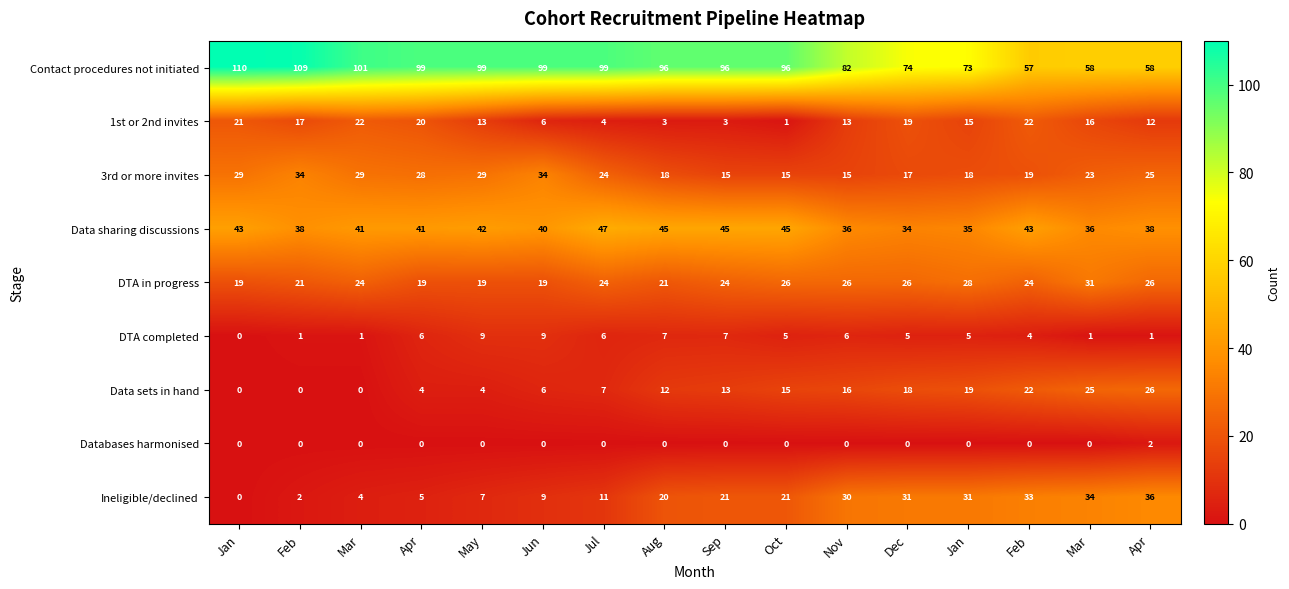

Count the number of categories in the chart.

16